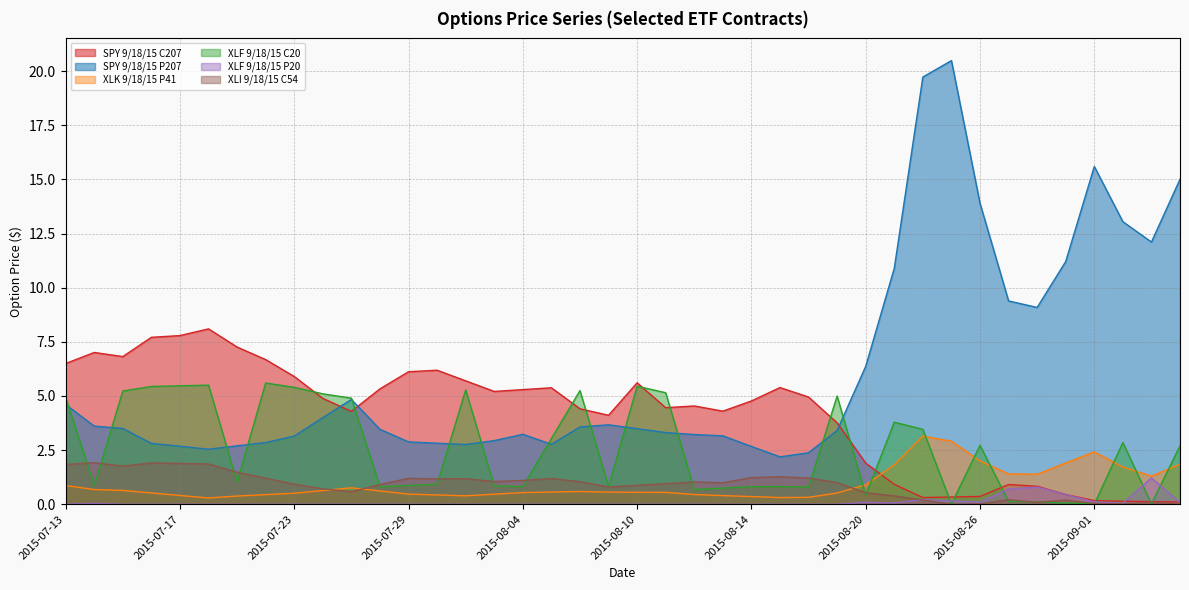

At which category does XLF 9/18/15 P20 reach its first local peak?

2015-07-14